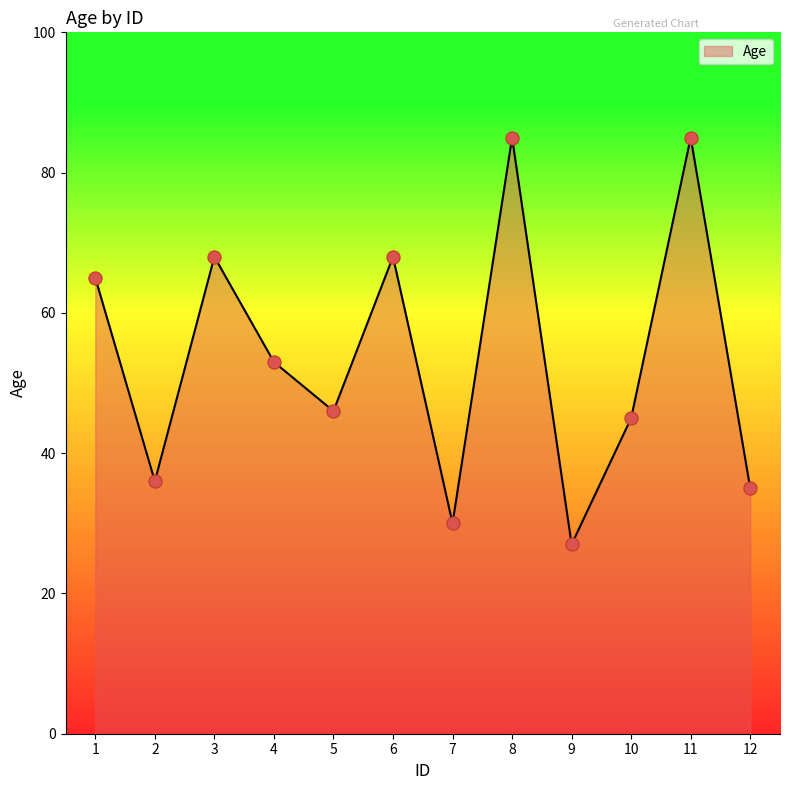

What is the ratio of the value at 9 to the value at 3?

0.4